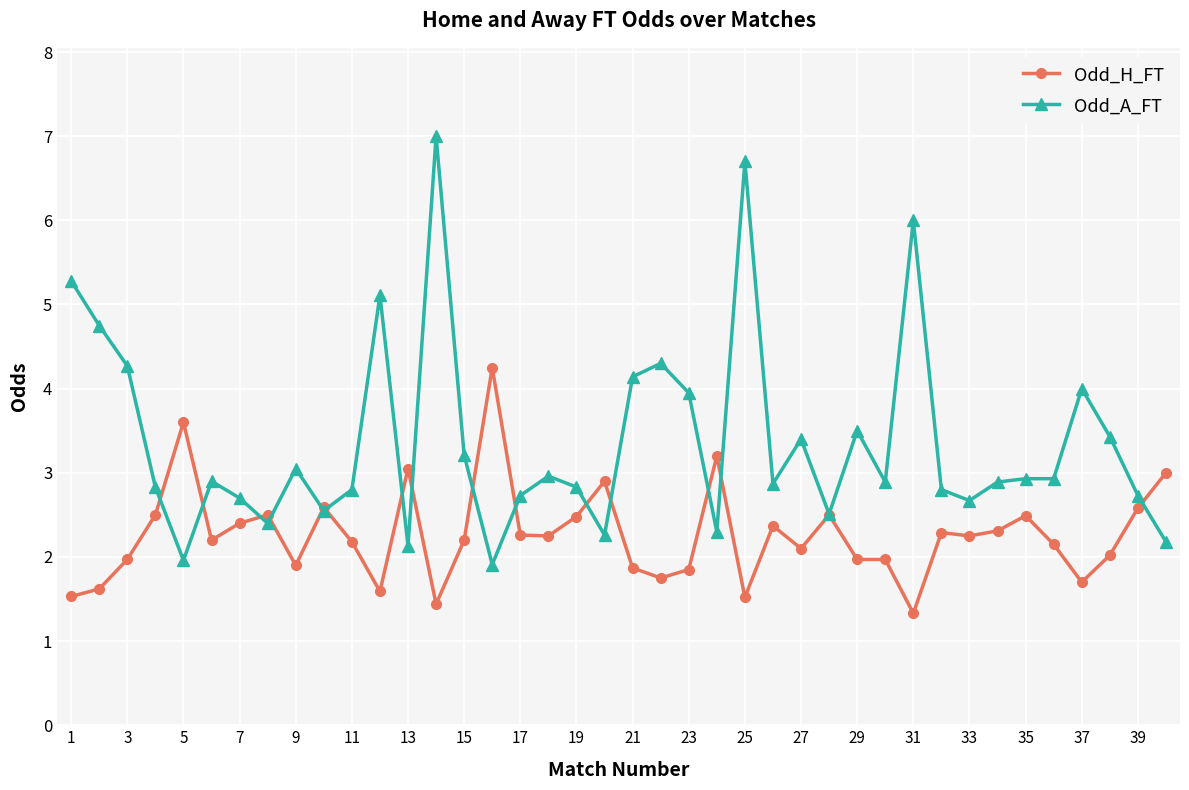

Which series has the largest range (max minus min)?

Odd_A_FT